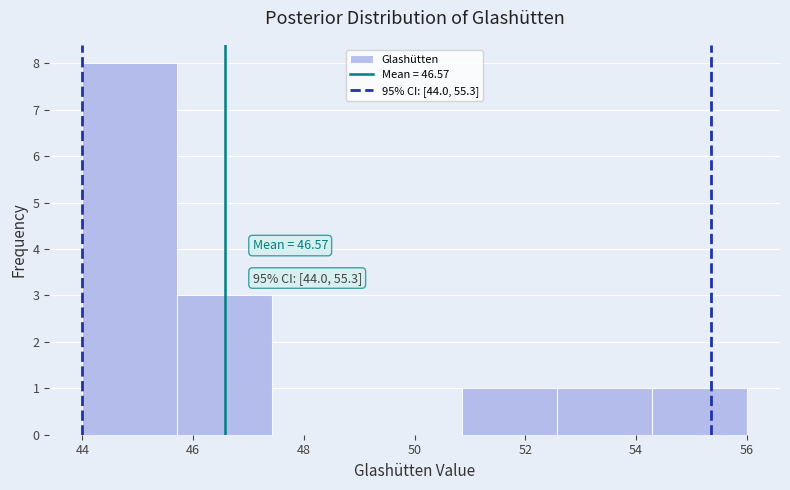

Which range on the x-axis has the tallest bar?

44.0 to 45.8